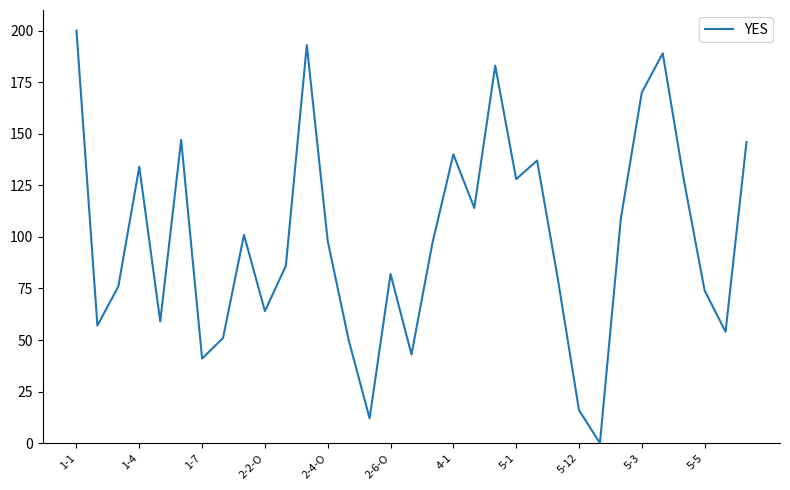

Does the chart have visible grid lines?

No